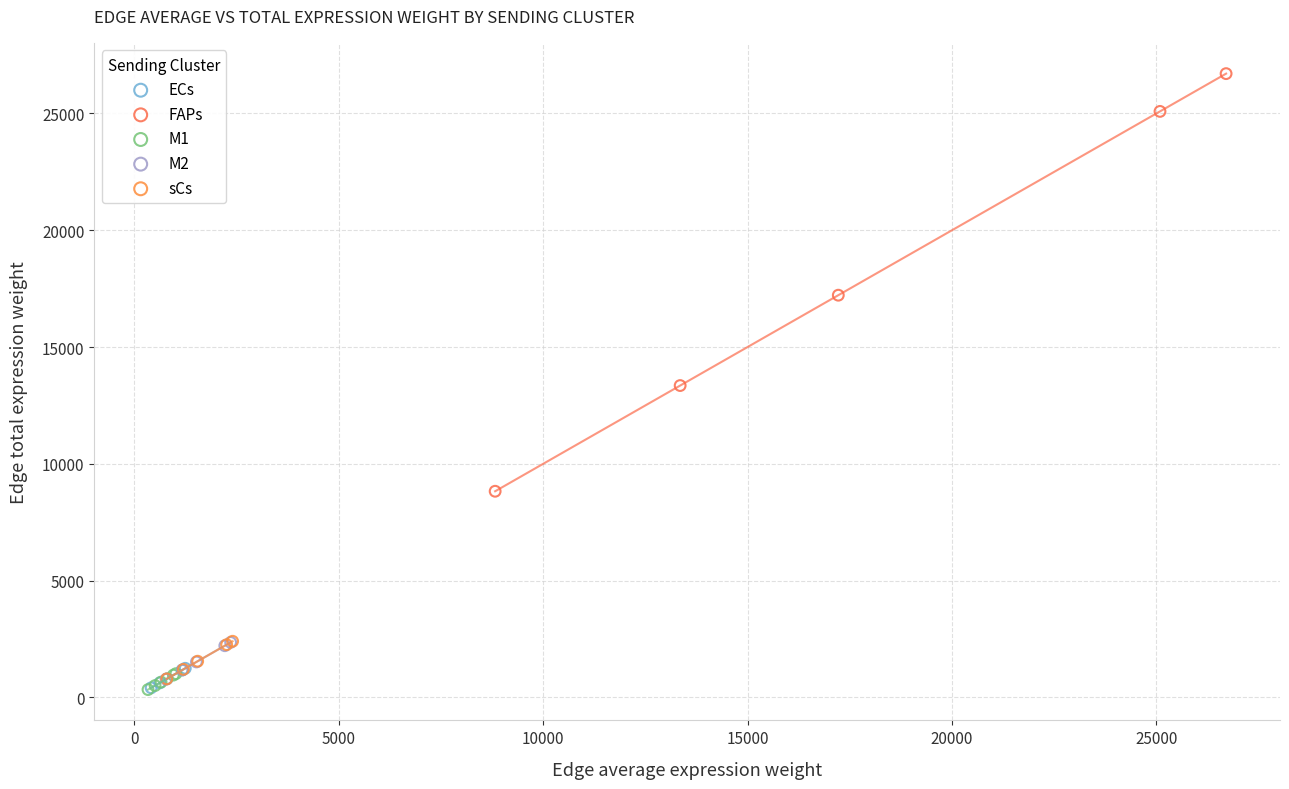

Which series contains the highest Y value?

FAPs